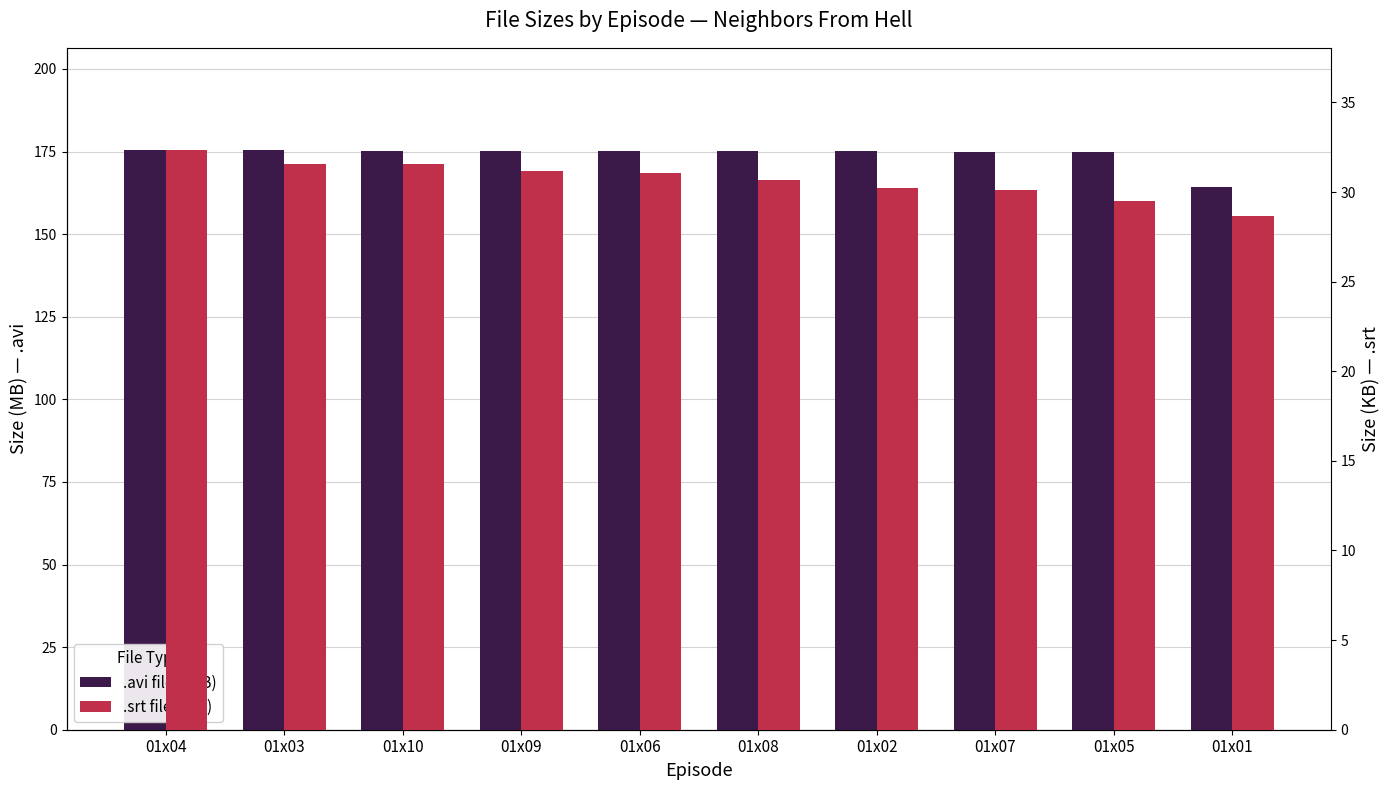

What is the total value across all series at 01x09?

206.4